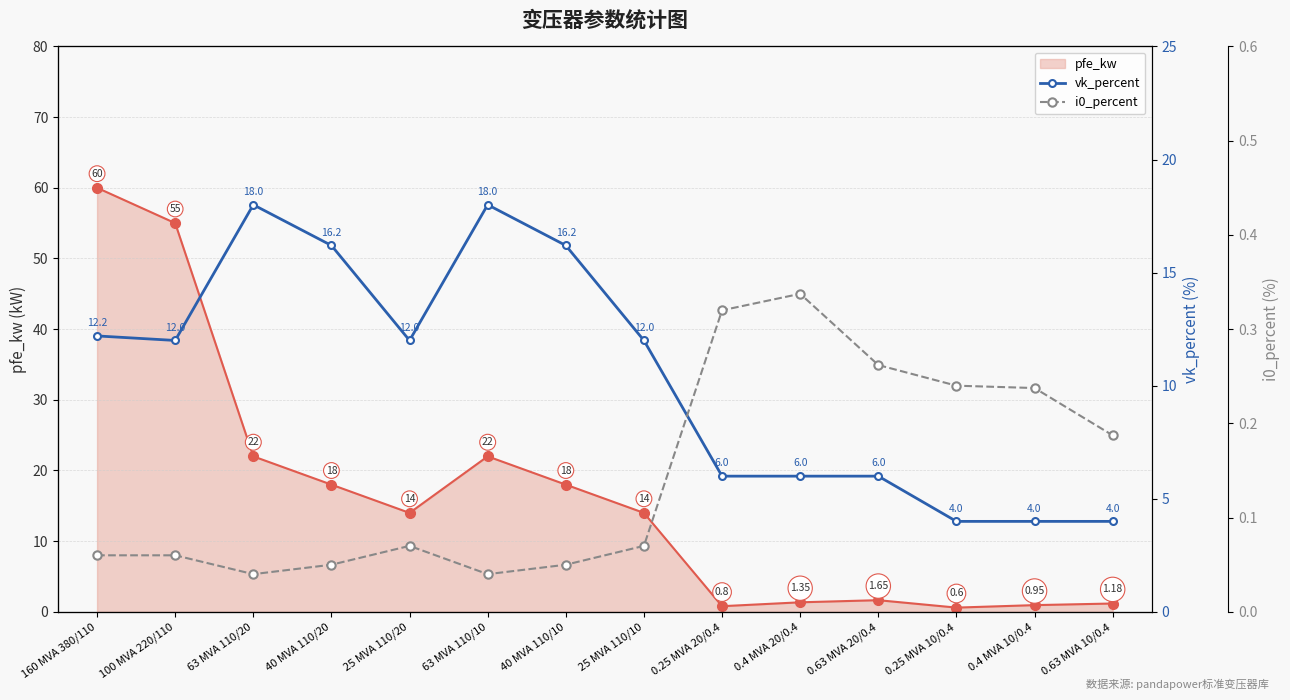

True or false: vk_percent and i0_percent intersect in this chart.

False